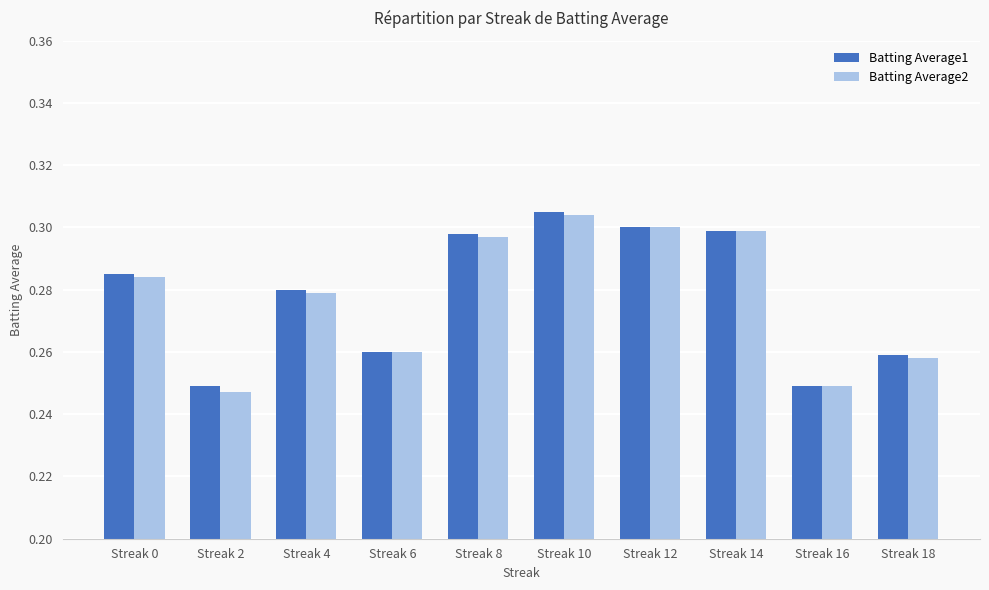

What is the sum of all Batting Average1 values?

2.8